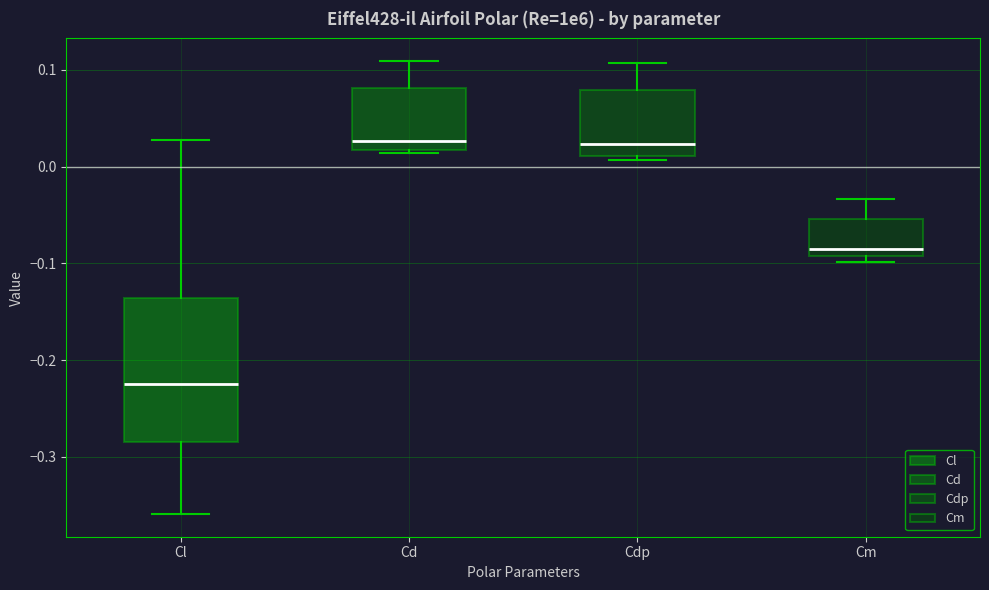

Reading left to right, read every box against the y-axis: the position of its median line, the range the box covers, and the ends of its whiskers. The values are not printed on the chart, so give them approximately, as read against the axis.

Cl: median -0.22, box -0.28 to -0.14, whiskers -0.36 to 0.03
Cd: median 0.03, box 0.02 to 0.08, whiskers 0.01 to 0.11
Cdp: median 0.02, box 0.01 to 0.08, whiskers 0.01 (just below the box's lower edge) to 0.11
Cm: median -0.09 (just above the box's lower edge), box -0.09 to -0.05, whiskers -0.10 to -0.03